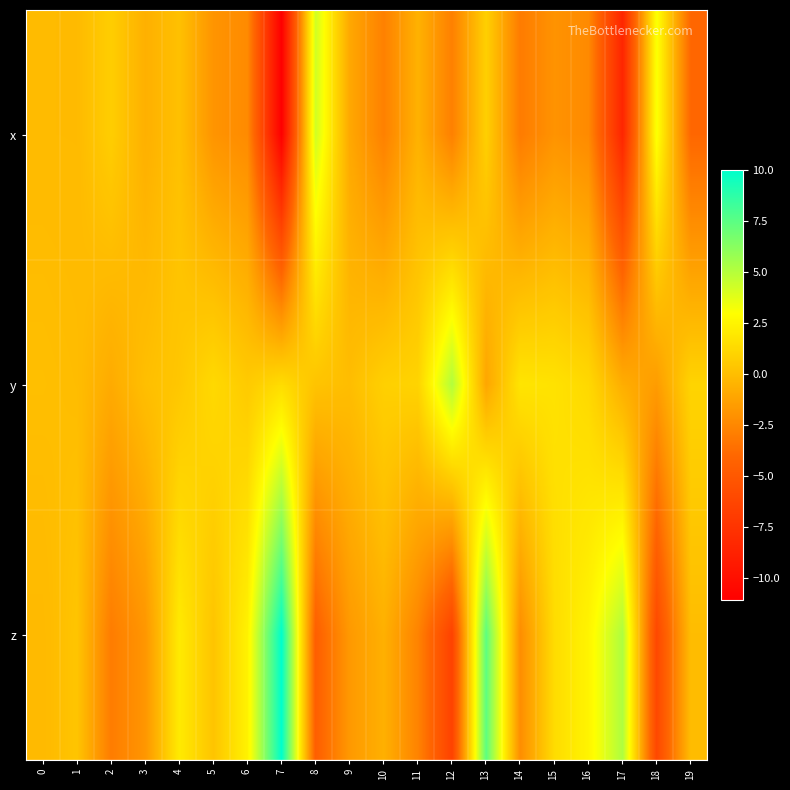

List the series in order of their peak value, highest first.

z, y, x